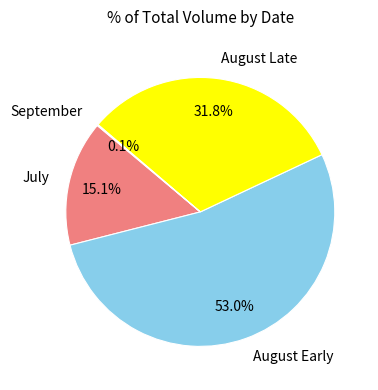

What percentage do August Late and July together represent?

46.9%